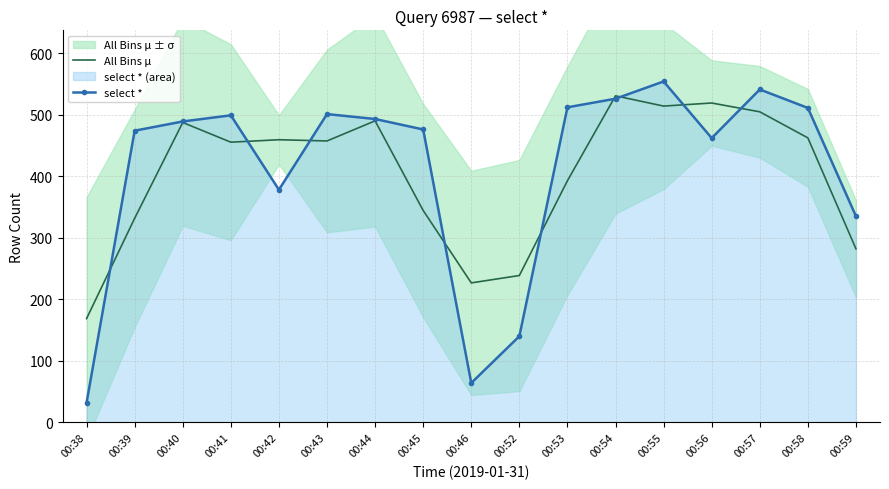

What is the value of the All Bins μ point at the 8th from the left?

344.3